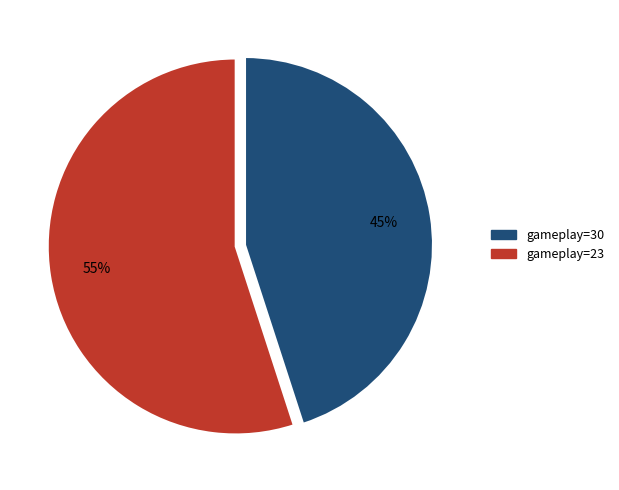

How many slices are in this pie chart?

2